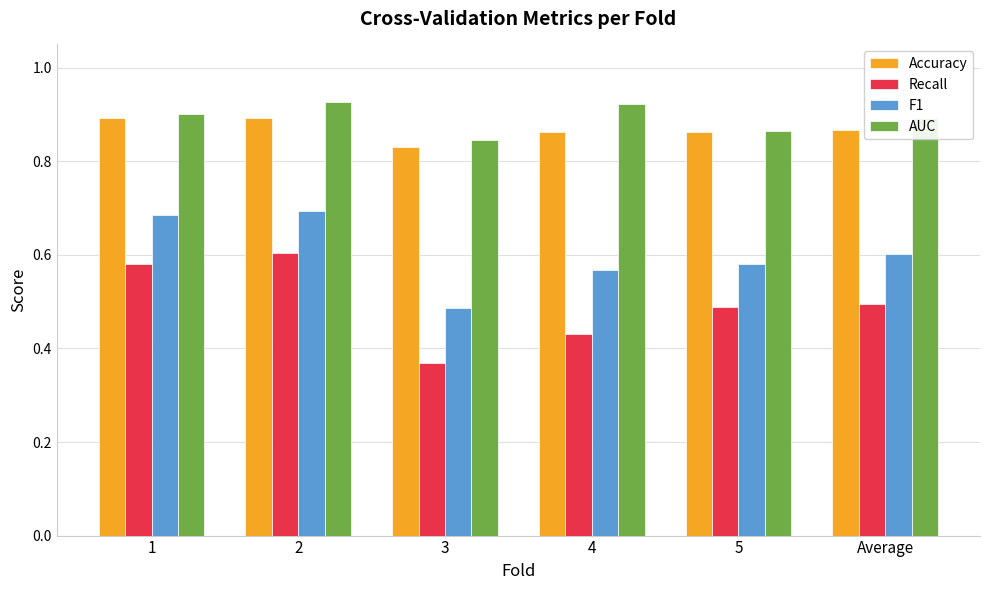

Which series has the widest spread of values?

Recall